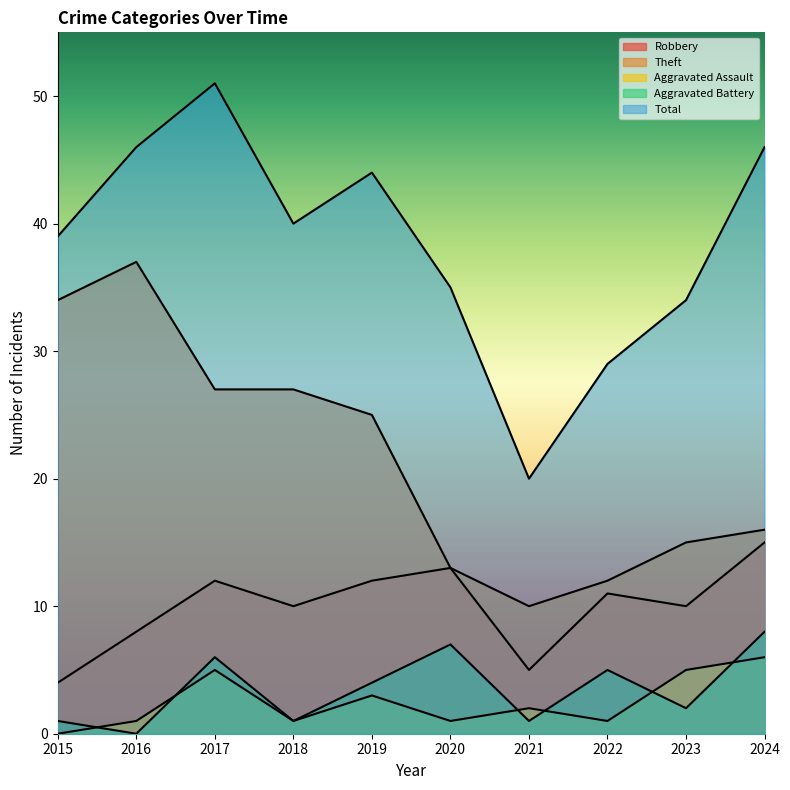

The Aggravated Battery series shows 11 at 2020. True or false?

False